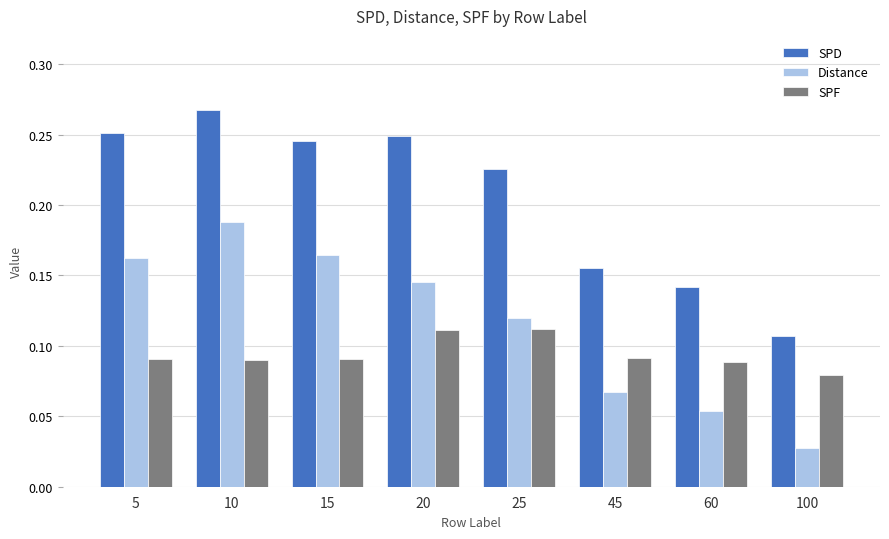

Between 25 and 45, which series saw the biggest shift?

SPD